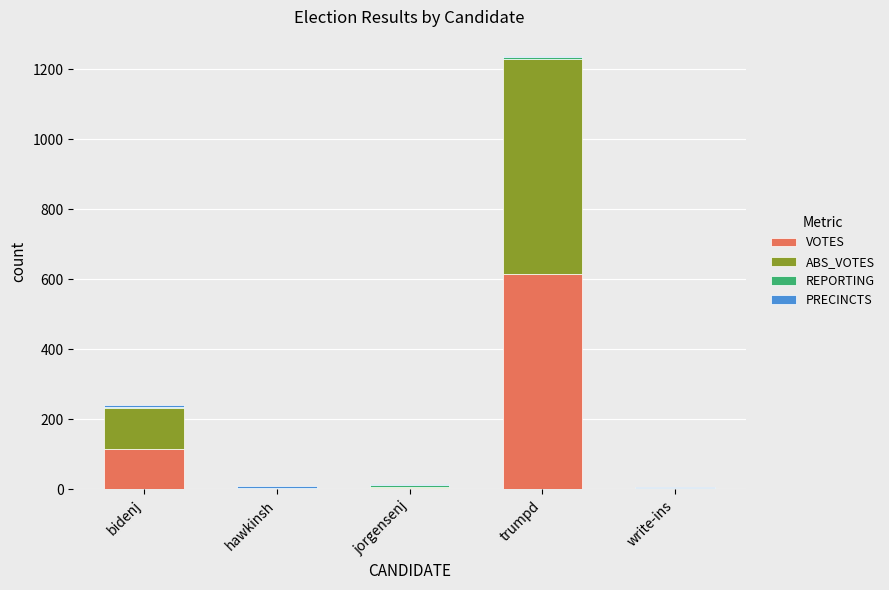

The VOTES series shows 331 at trumpd. True or false?

False